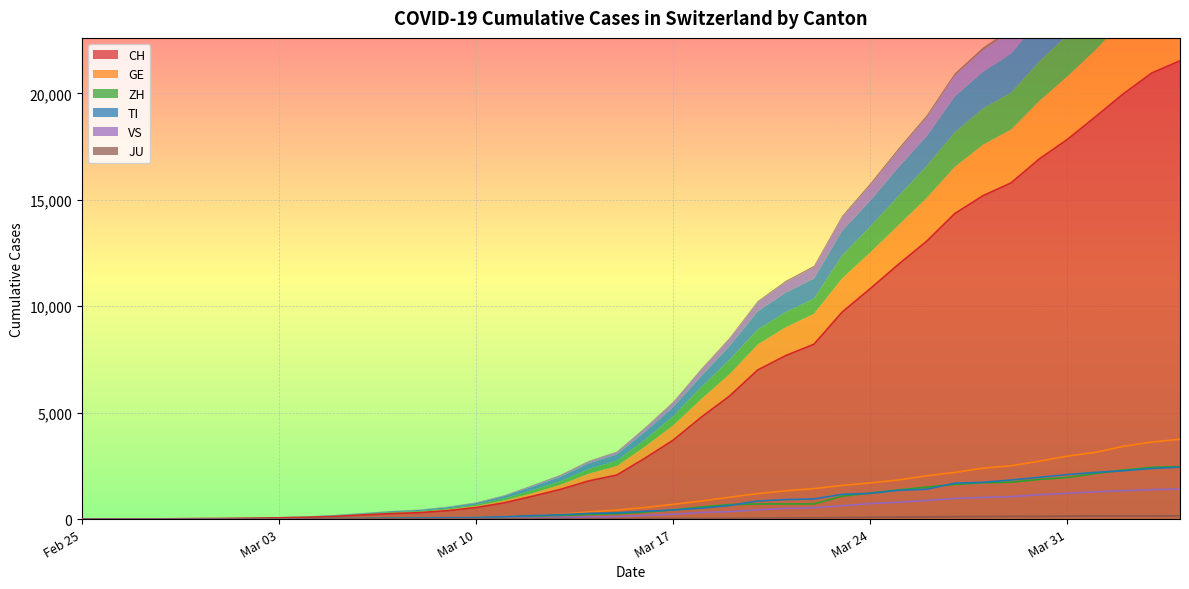

Which label corresponds to the smallest value in the chart?

Feb 25